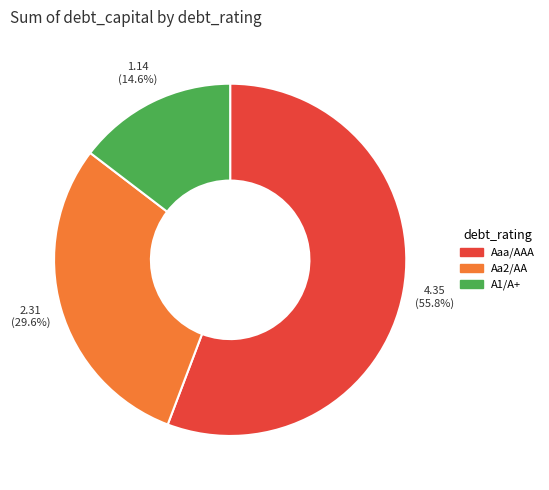

Rank the categories by value from lowest to highest.

A1/A+, Aa2/AA, Aaa/AAA